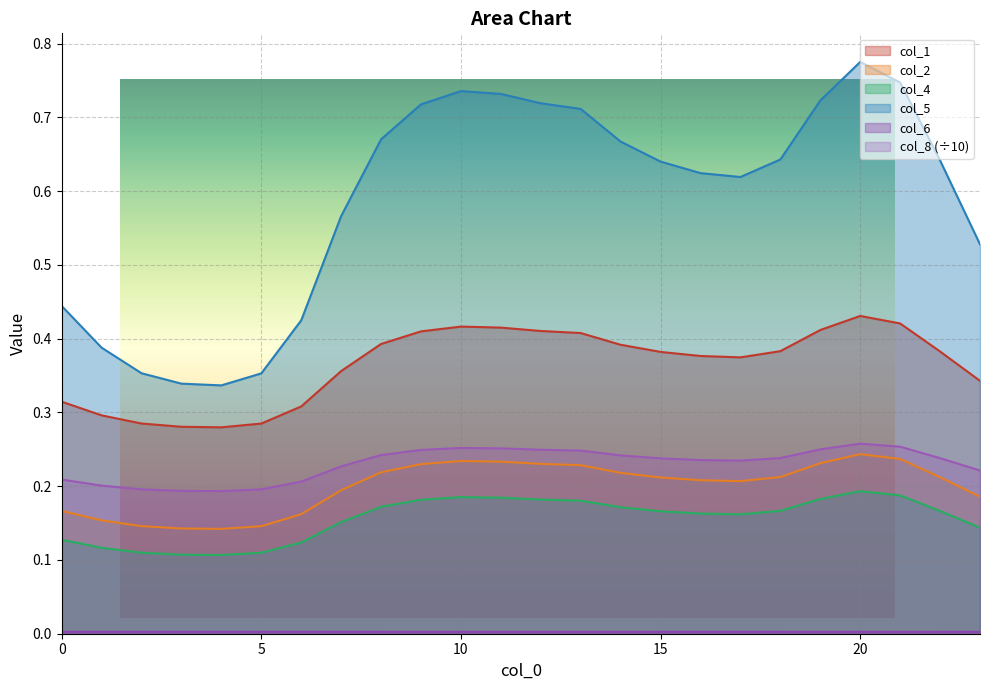

What is the difference between the highest and lowest values at 12?

0.7